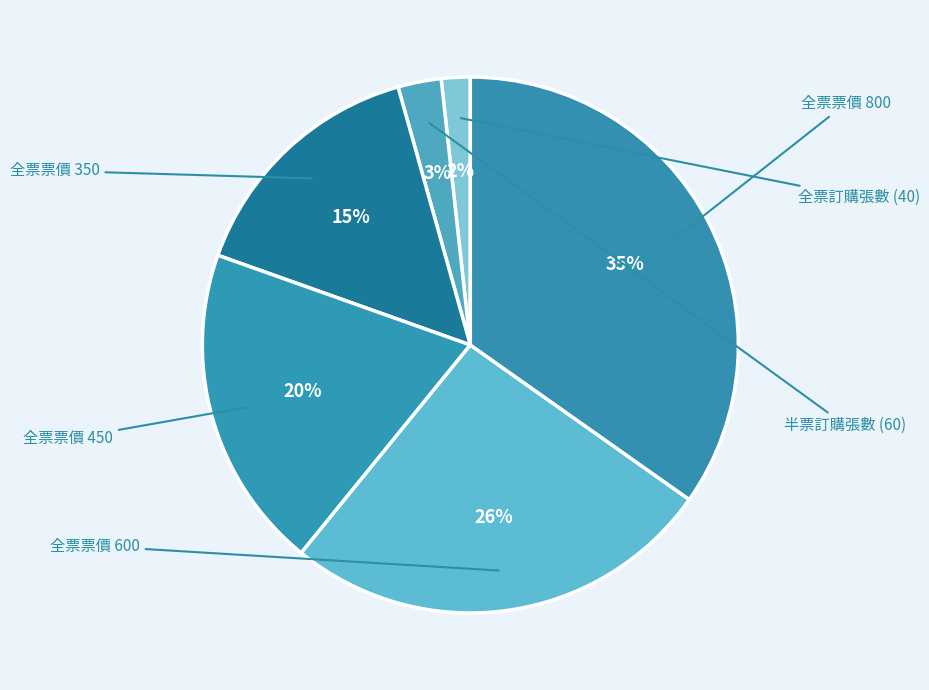

To the nearest percent, what is the average slice percentage?

17%